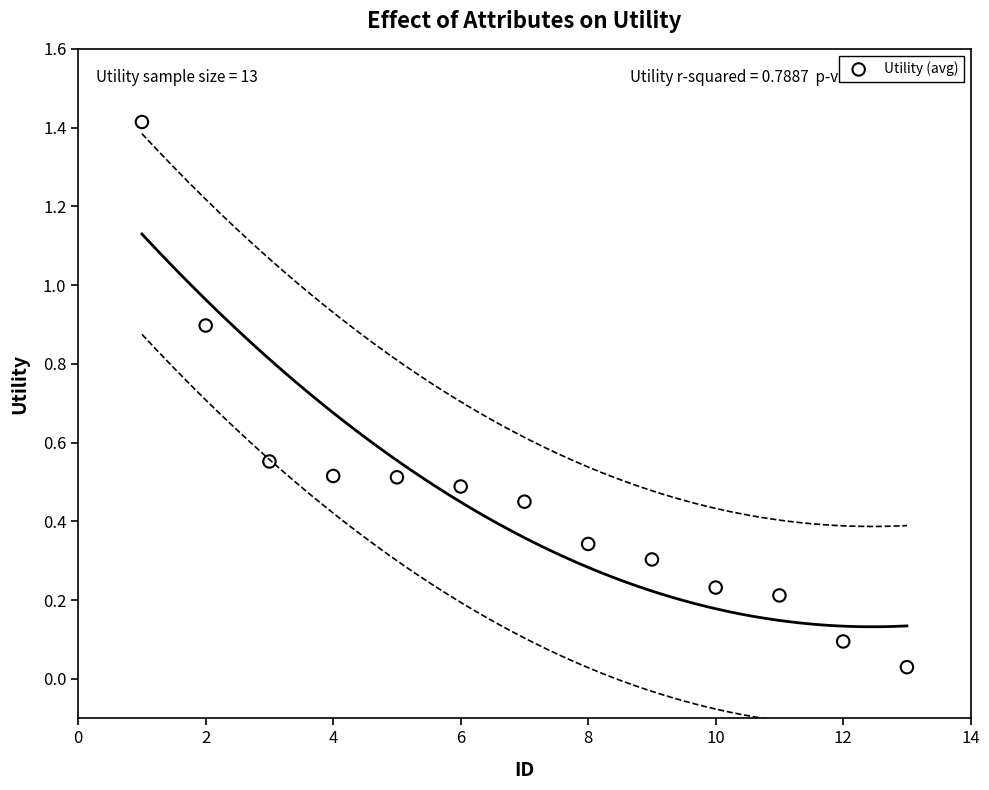

What is the range of X values (max minus min)?

12.0